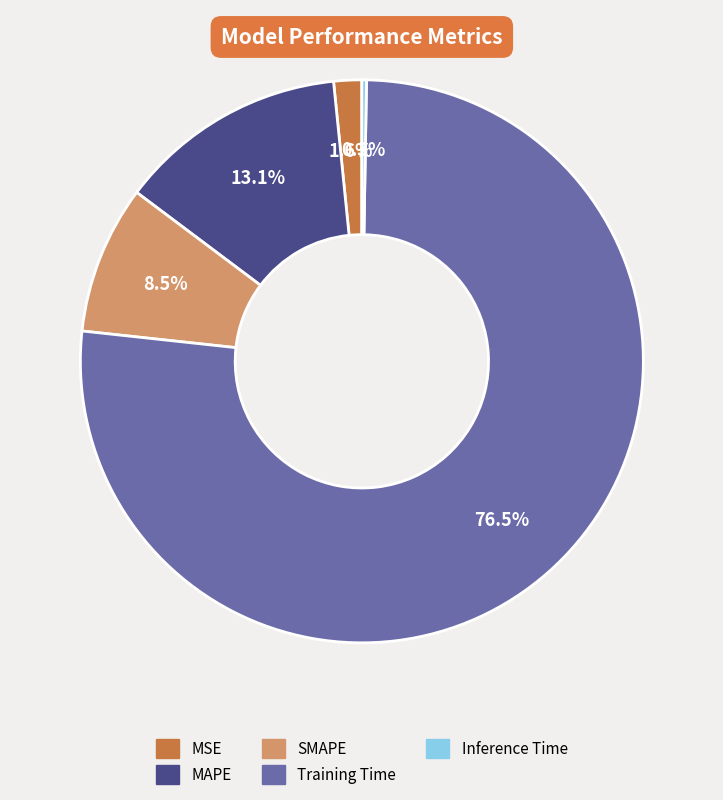

To the nearest percent, what is the difference between the largest and smallest slice percentages?

76%